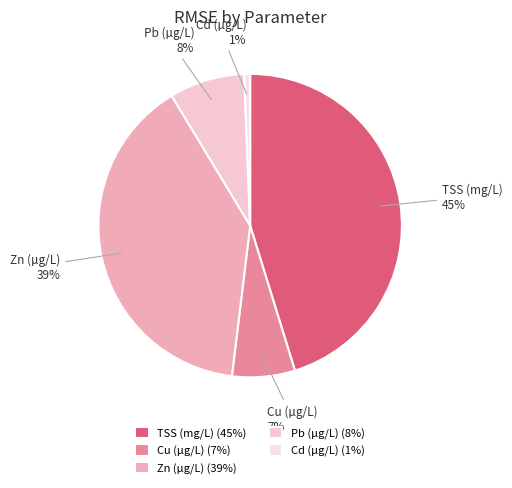

How many segments does this pie chart have?

5